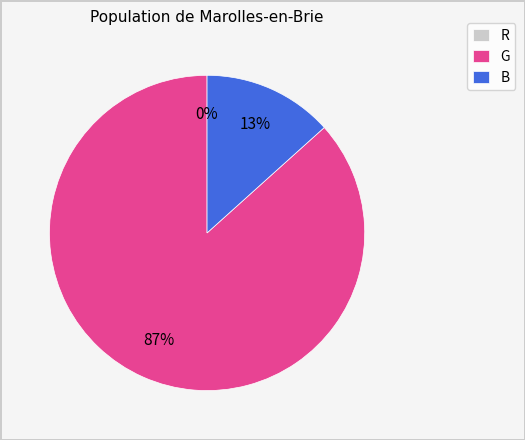

Is there any slice that represents more than half of the pie?

Yes